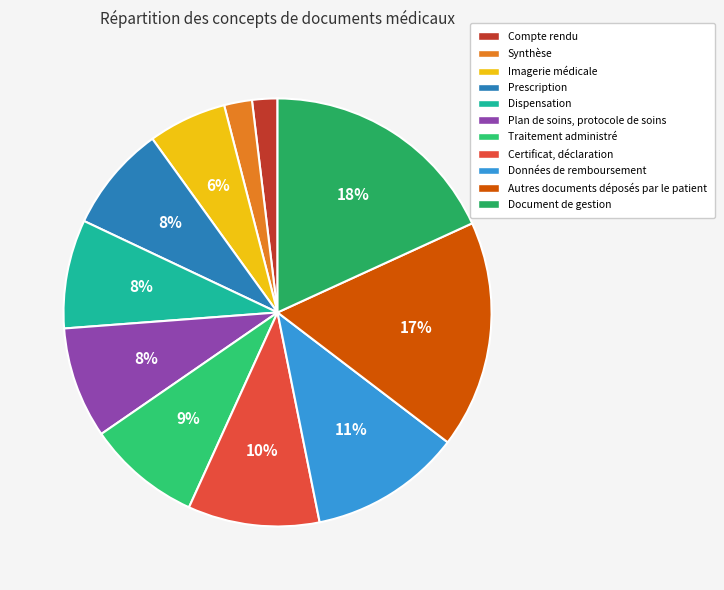

To the nearest percent, what portion does Document de gestion represent?

18%